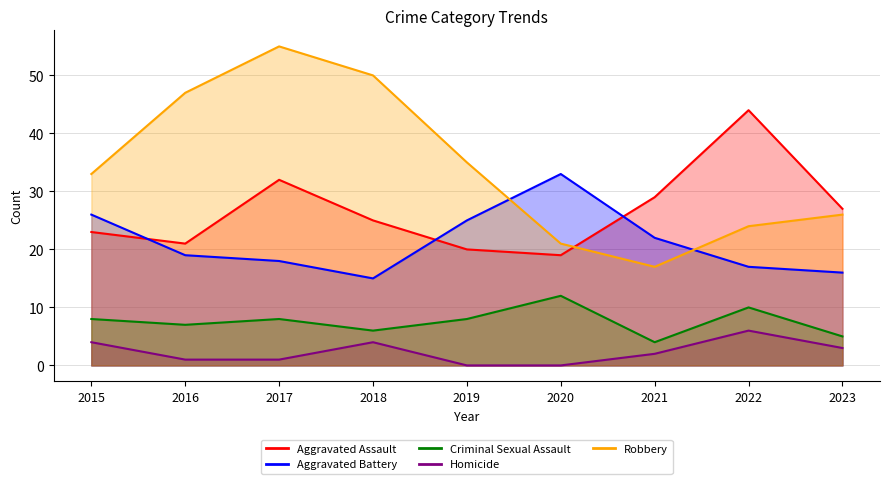

Where is Criminal Sexual Assault nearest to the value 8?

2015